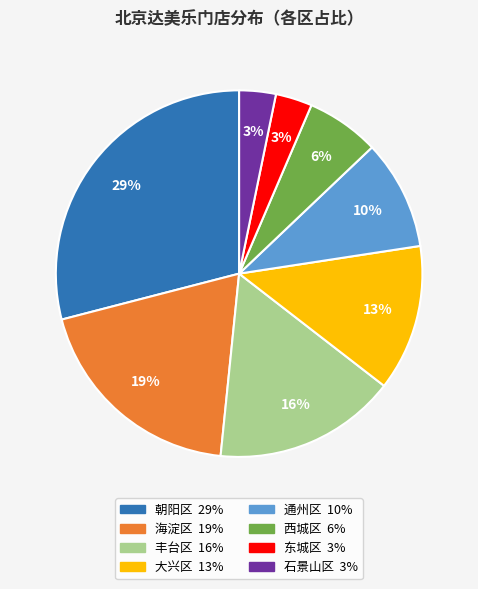

Combined, do 西城区 and 通州区 account for over 50%?

No